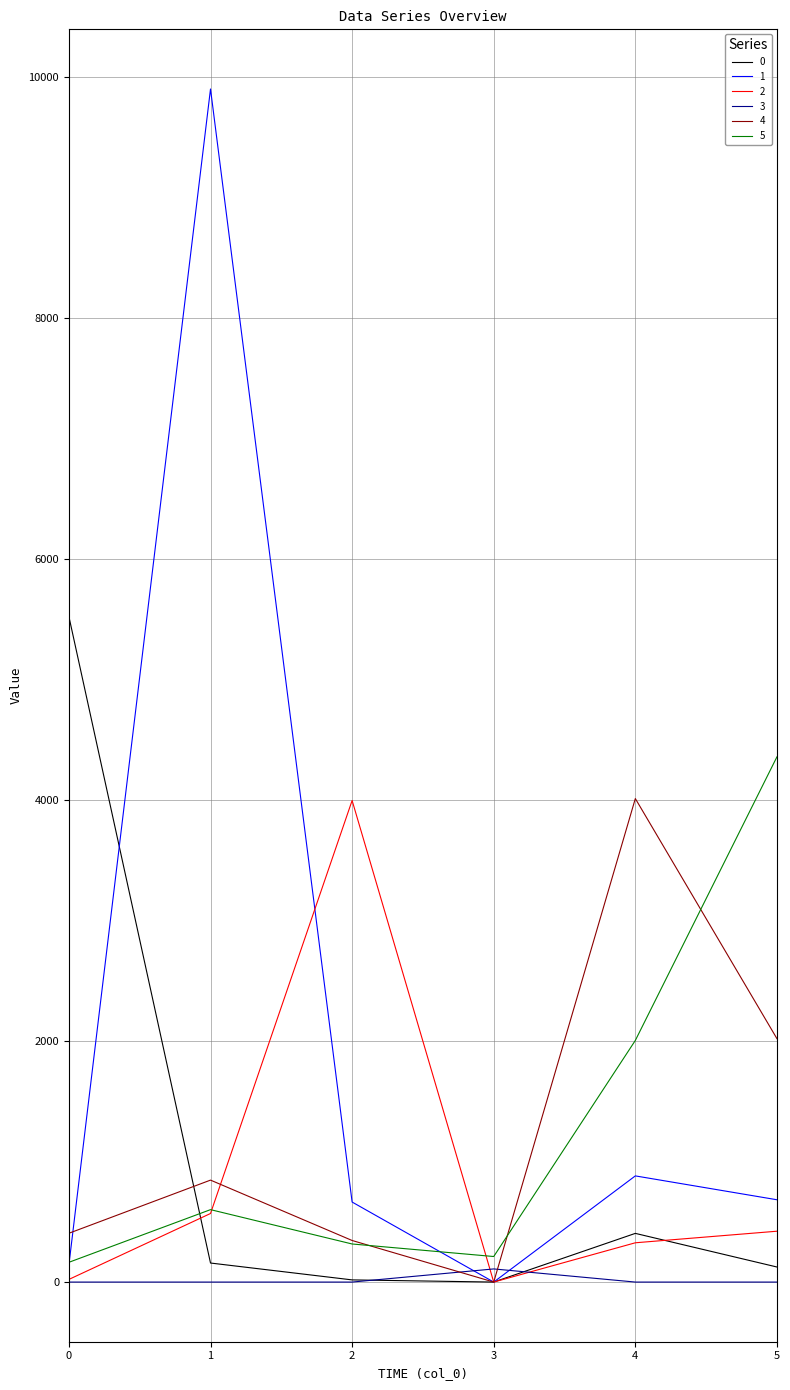

Is it true that 1 equals 143 at 0?

True